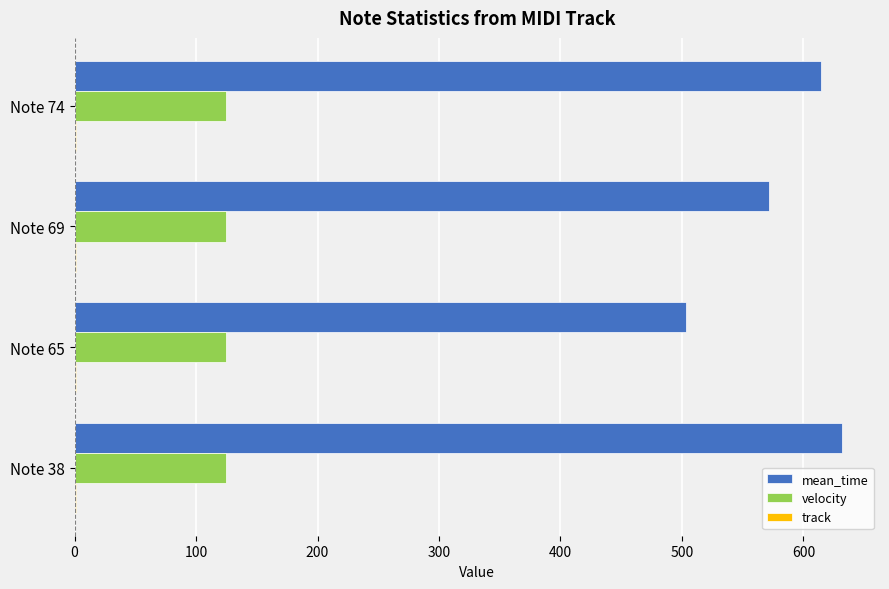

Which series has the largest range (max minus min)?

mean_time